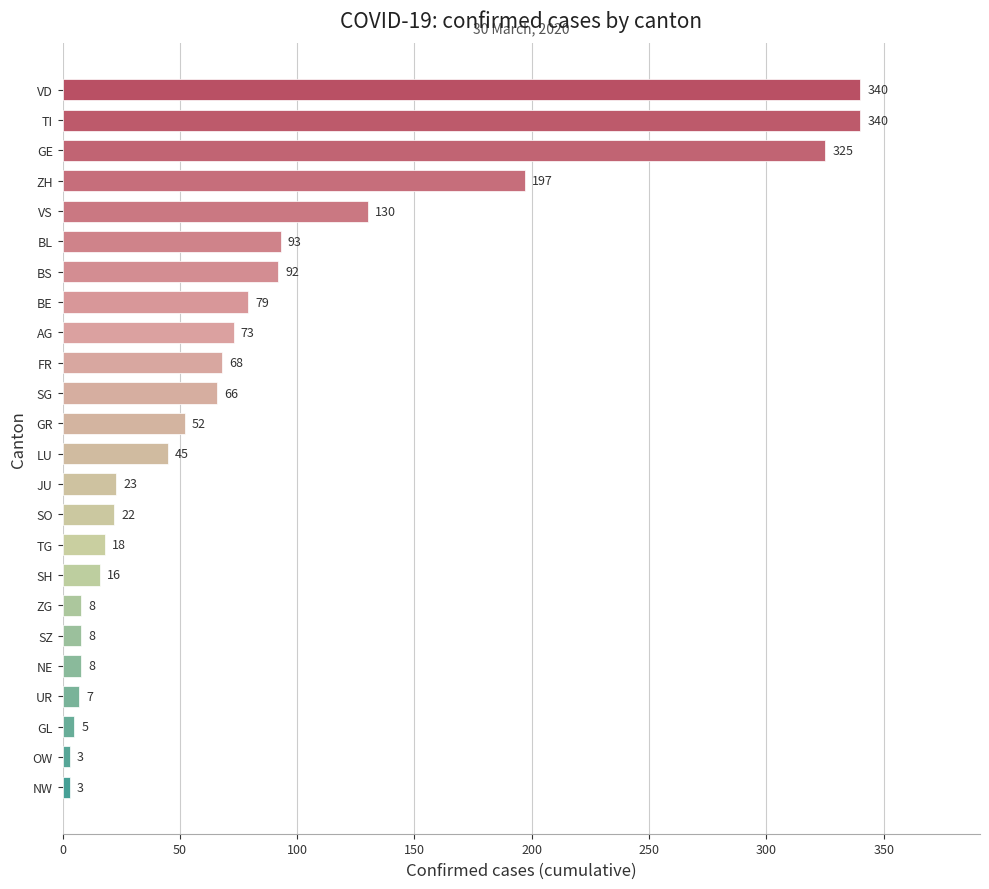

What is the difference between the values at FR and BS?

24